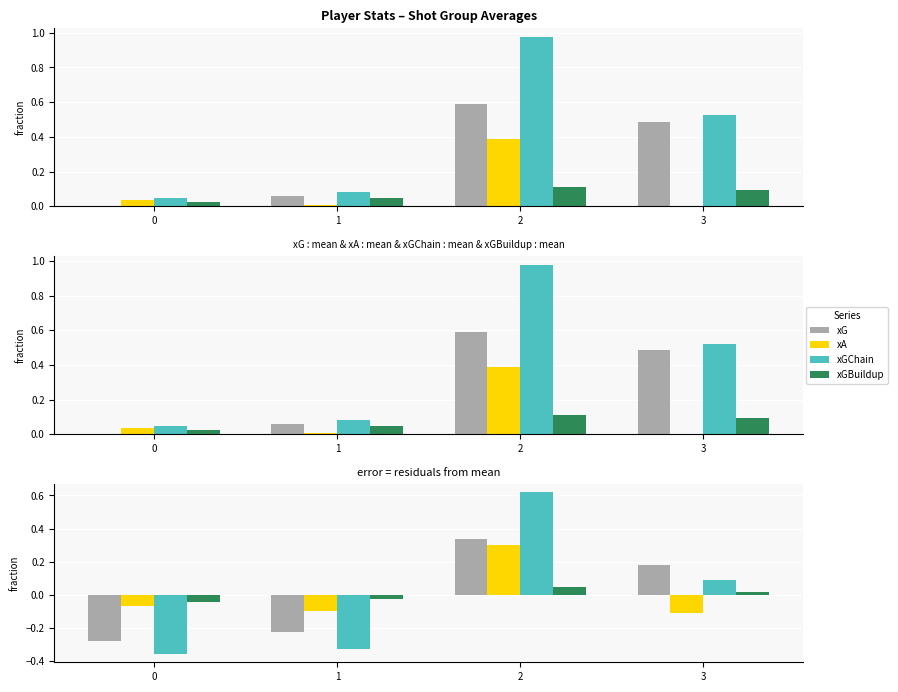

Count the number of categories in the chart.

4